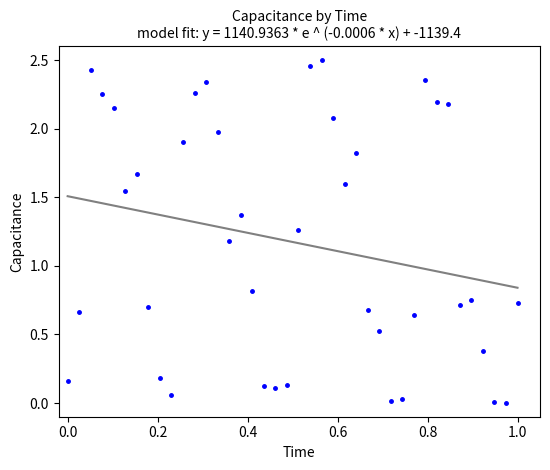

What is the range of X values (max minus min)?

1.0